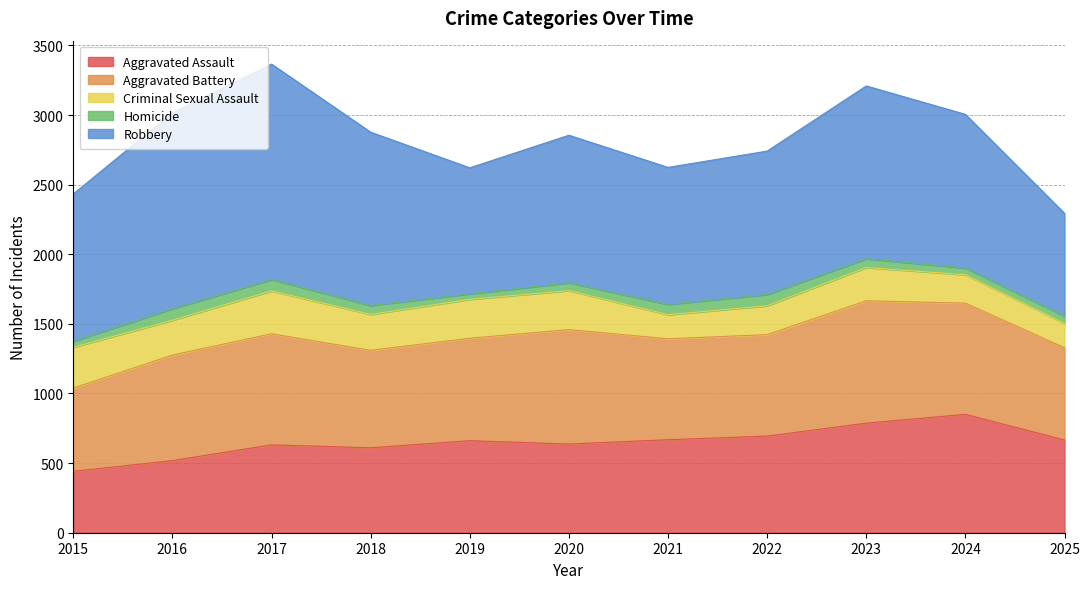

What is the smallest value displayed?

40